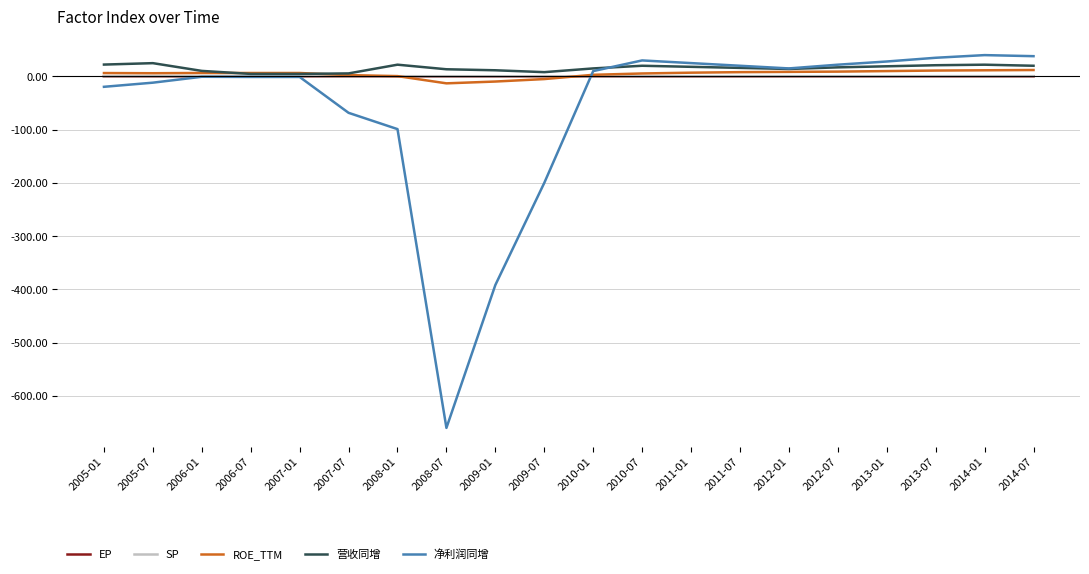

At which label is 净利润同增 closest to -310?

2009-01